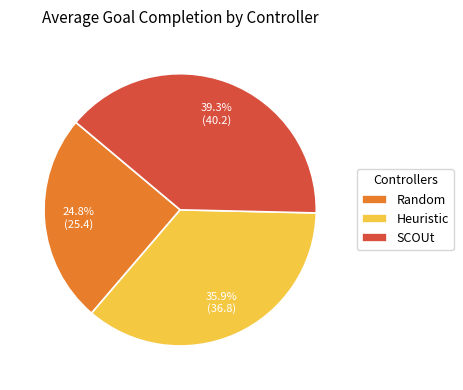

To the nearest percent, what percentage of the pie is SCOUt?

39%